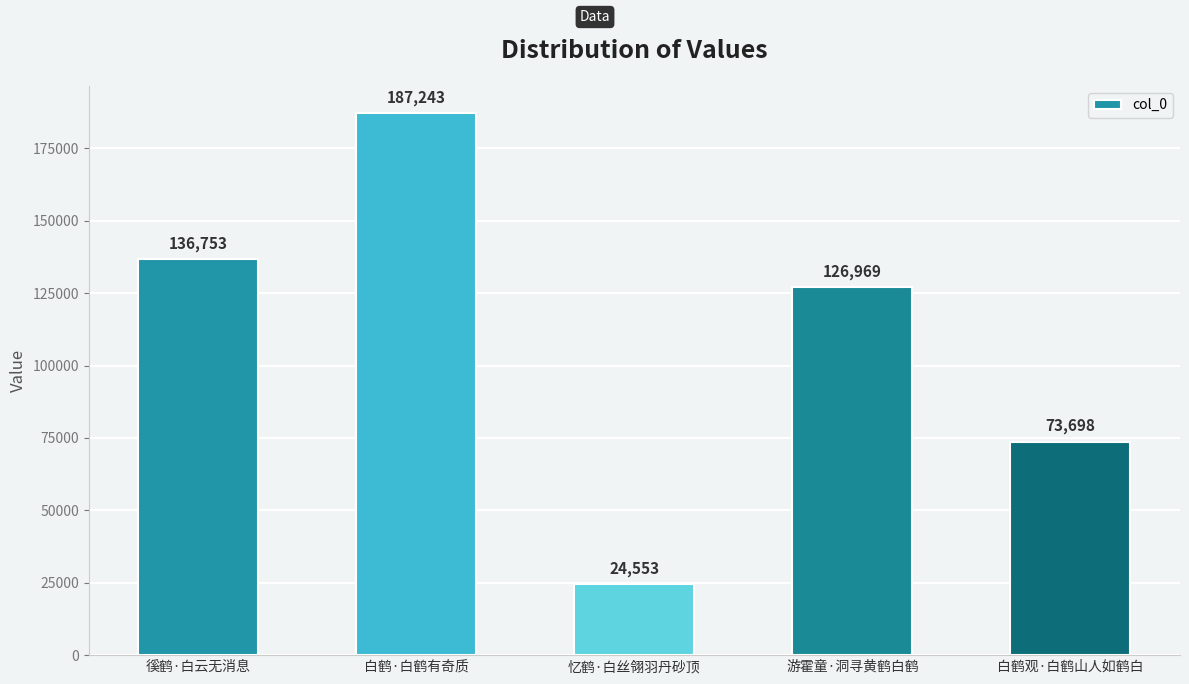

Rank the categories by value from lowest to highest.

忆鹤·白丝翎羽丹砂顶, 白鹤观·白鹤山人如鹤白, 游霍童·洞寻黄鹤白鹤, 徯鹤·白云无消息, 白鹤·白鹤有奇质